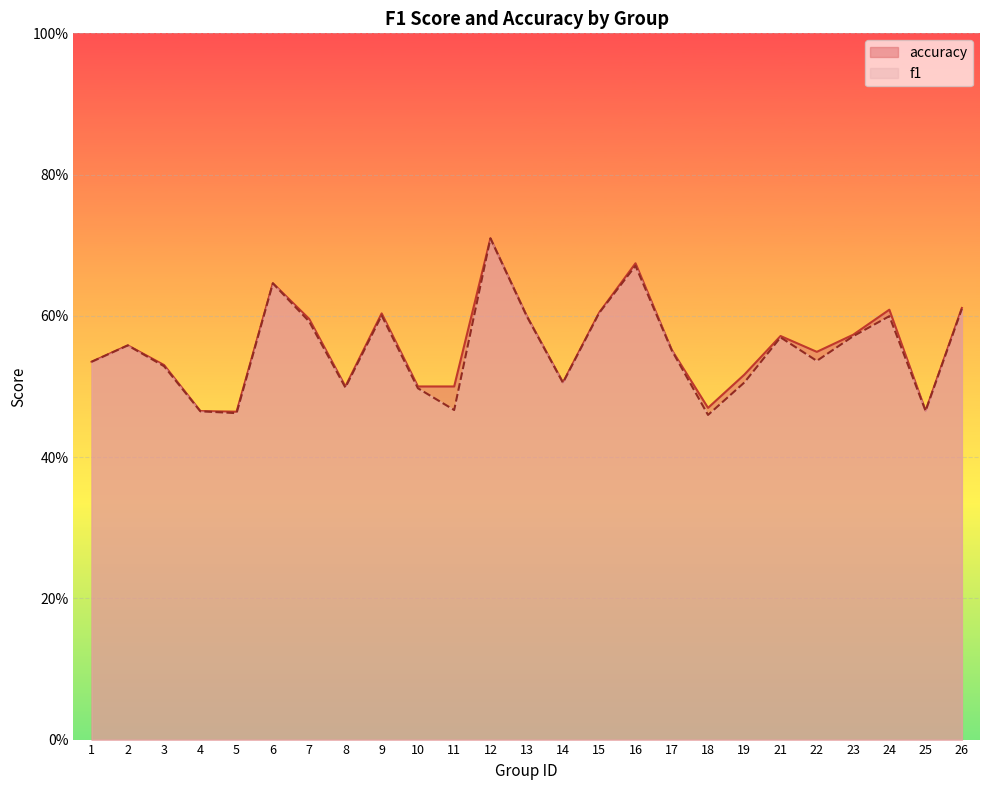

True or false: f1 and accuracy intersect in this chart.

False